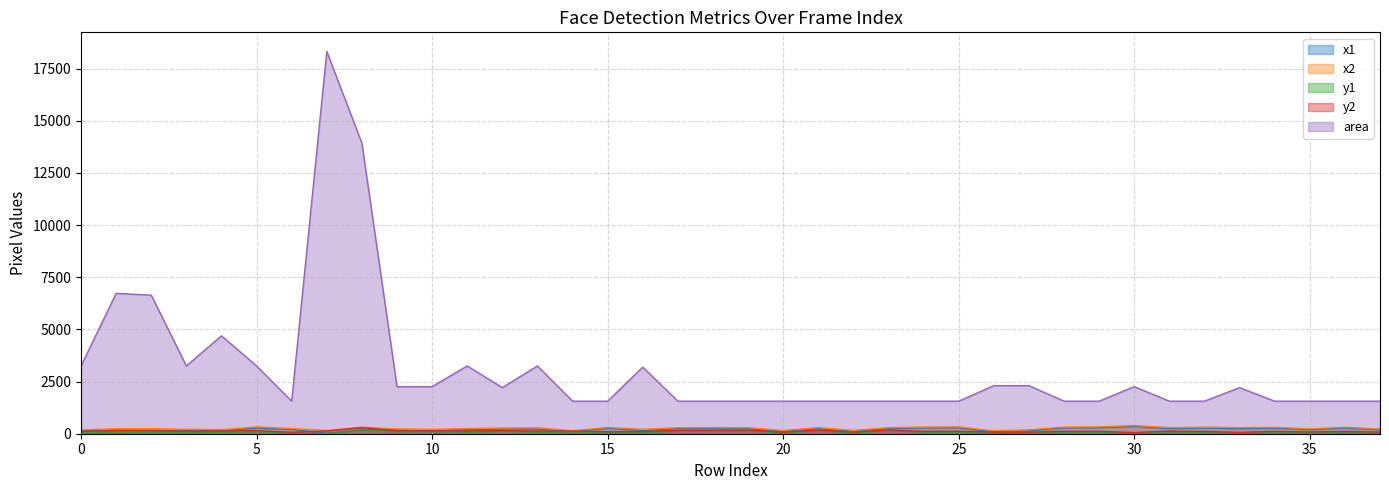

How many data points in y1 are above 73?

13